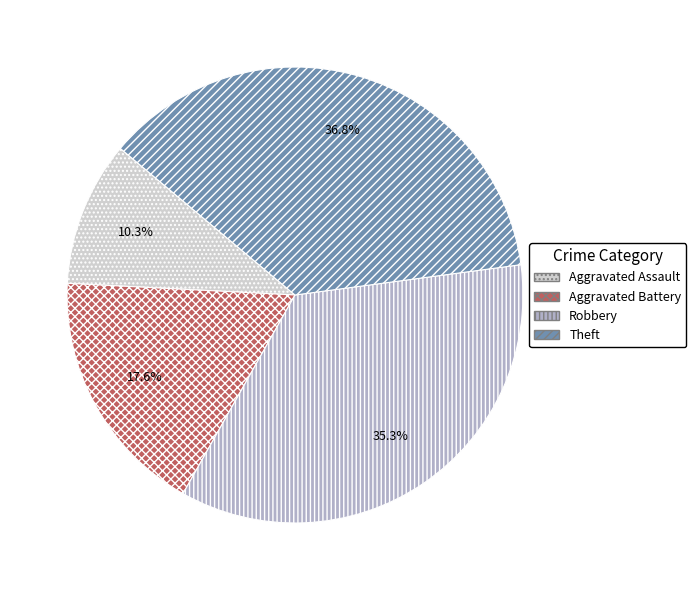

The Aggravated Assault slice represents 10% of the pie. True or false?

True